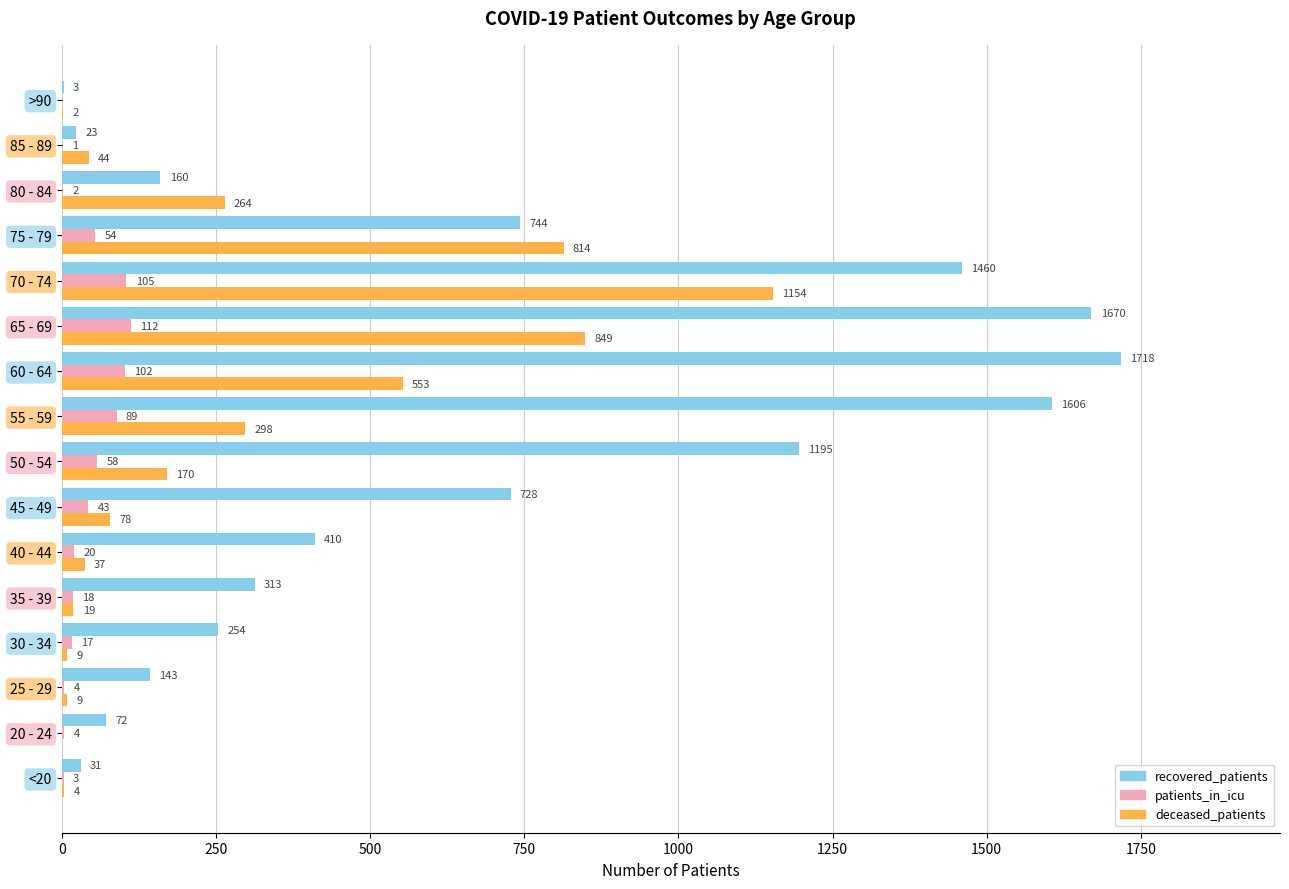

How many distinct data groups are displayed?

3